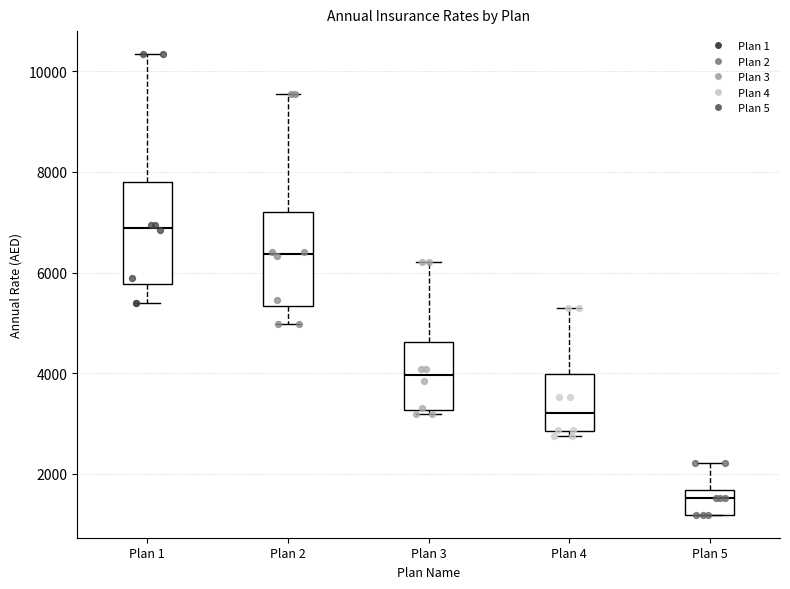

Reading left to right, read every box against the y-axis: the position of its median line, the range the box covers, and the ends of its whiskers. The values are not printed on the chart, so give them approximately, as read against the axis.

Plan 1: median 6800, box 5800 to 7800, whiskers 5400 to 10400
Plan 2: median 6400, box 5400 to 7200, whiskers 5000 to 9600
Plan 3: median 4000, box 3200 to 4600, whiskers 3200 (just below the box's lower edge) to 6200
Plan 4: median 3200, box 2800 to 4000, whiskers 2800 (just below the box's lower edge) to 5200
Plan 5: median 1600 (inside the box), box 1200 to 1600, whiskers 1200 to 2200